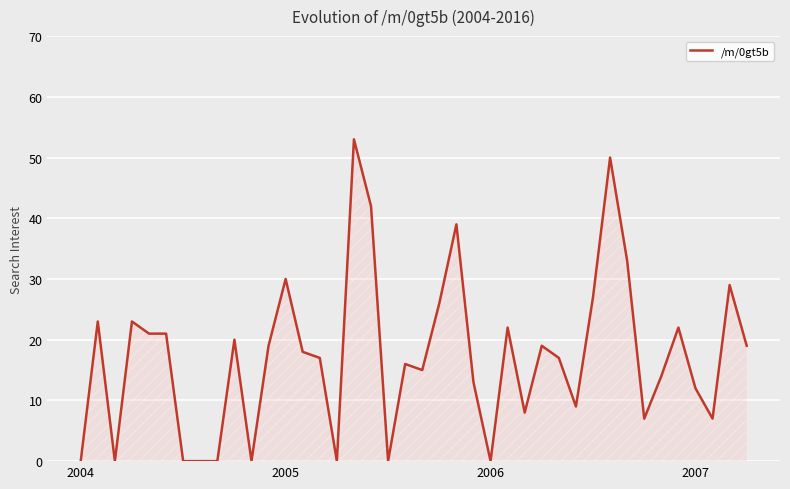

Does the chart display data point markers on the line(s)?

No